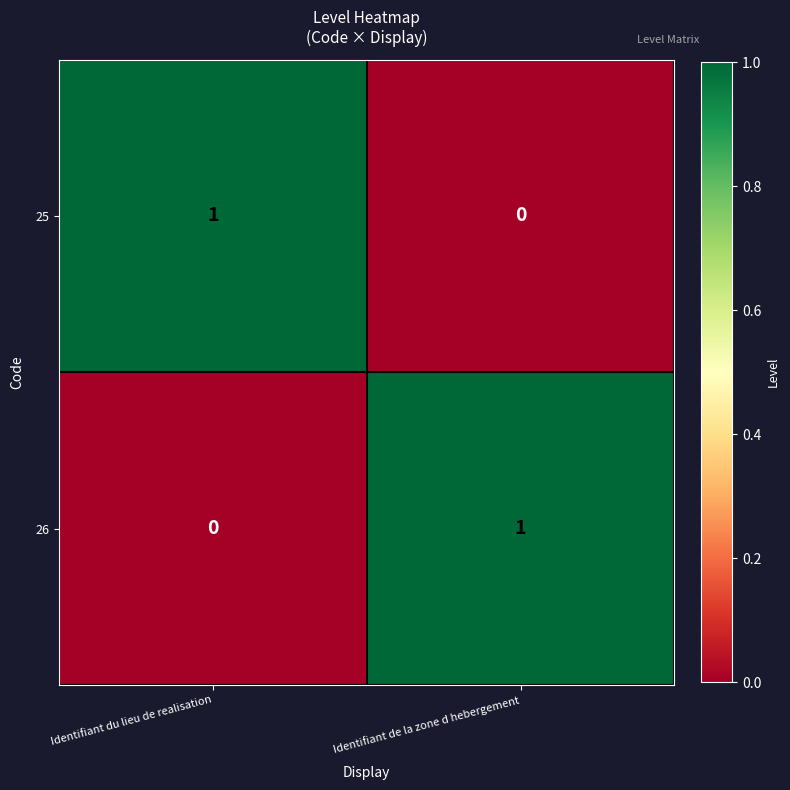

At which label does 25 reach its minimum?

Identifiant de la zone d hebergement